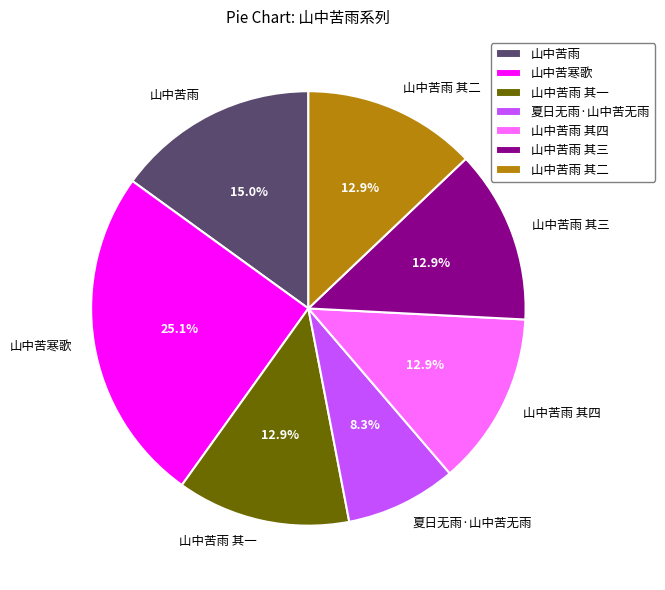

Is the sum of 山中苦雨 其一 and 山中苦雨 greater than half?

No